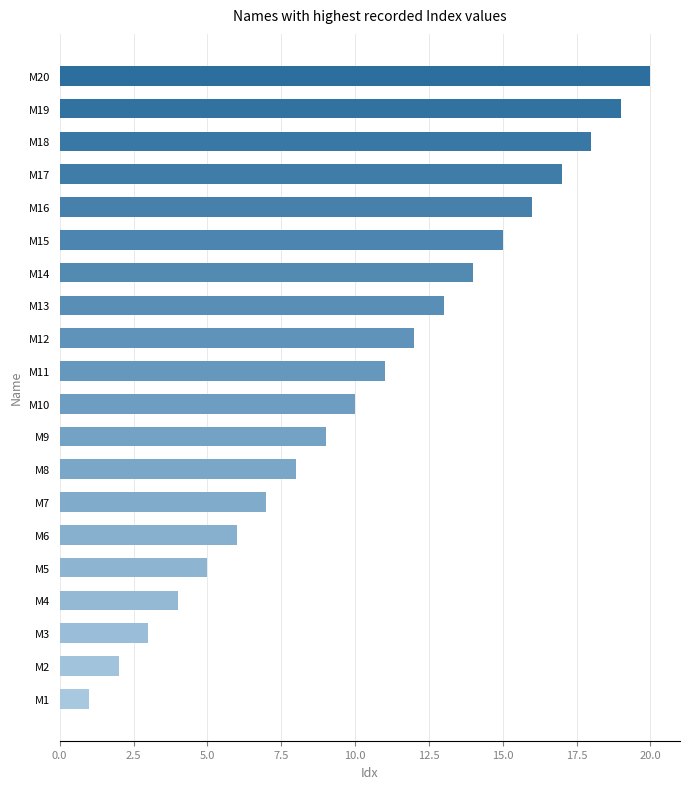

True or false: the data shows 26 at M16.

False